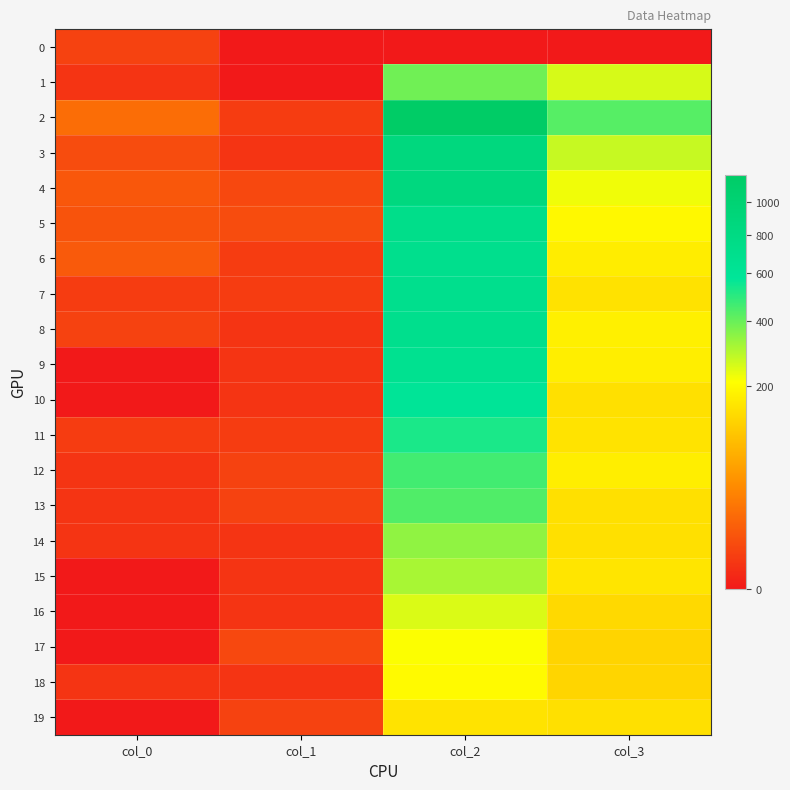

Reading left to right, what are all the values shown in this chart?

0: col_0=3	col_1=0	col_2=0	col_3=0
1: col_0=1	col_1=0	col_2=386	col_3=254
2: col_0=17	col_1=2	col_2=1184	col_3=428
3: col_0=5	col_1=1	col_2=857	col_3=273
4: col_0=8	col_1=4	col_2=849	col_3=226
5: col_0=7	col_1=5	col_2=723	col_3=194
6: col_0=9	col_1=2	col_2=691	col_3=172
7: col_0=2	col_1=2	col_2=696	col_3=151
8: col_0=3	col_1=1	col_2=684	col_3=177
9: col_0=0	col_1=1	col_2=659	col_3=173
10: col_0=0	col_1=1	col_2=586	col_3=145
11: col_0=2	col_1=2	col_2=526	col_3=152
12: col_0=1	col_1=3	col_2=460	col_3=174
13: col_0=1	col_1=3	col_2=437	col_3=145
14: col_0=1	col_1=1	col_2=342	col_3=146
15: col_0=0	col_1=1	col_2=310	col_3=155
16: col_0=0	col_1=1	col_2=249	col_3=134
17: col_0=0	col_1=4	col_2=212	col_3=126
18: col_0=1	col_1=1	col_2=200	col_3=127
19: col_0=0	col_1=3	col_2=153	col_3=148